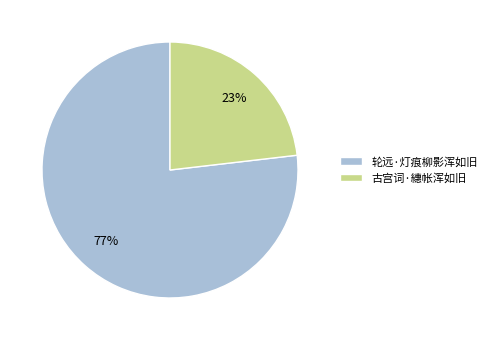

Which has a higher value, 轮远·灯痕柳影浑如旧 or 古宫词·繐帐浑如旧?

轮远·灯痕柳影浑如旧